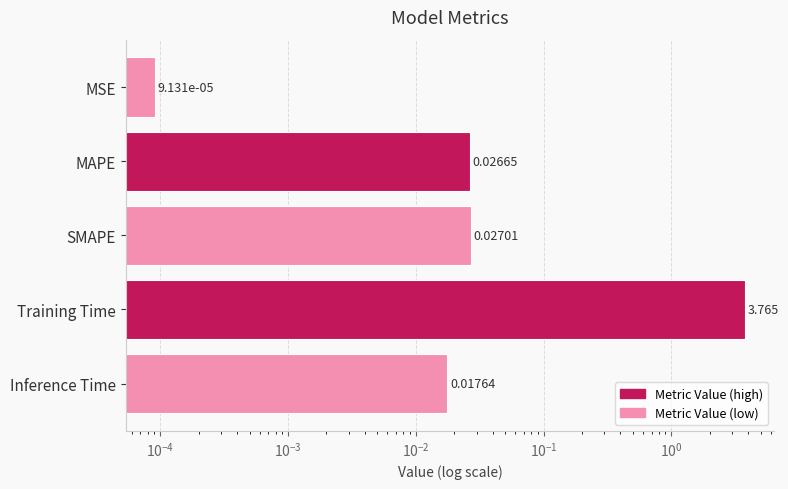

Reading right to left, extract all data points from this chart.

0.0	3.8	0.0	0.0	0.0